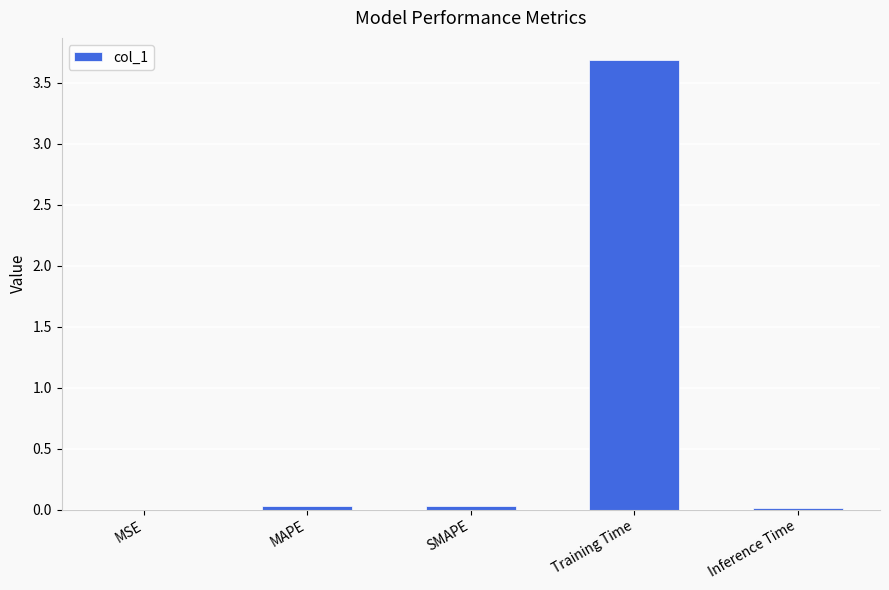

The chart shows a value of 0.0 at MSE. True or false?

True